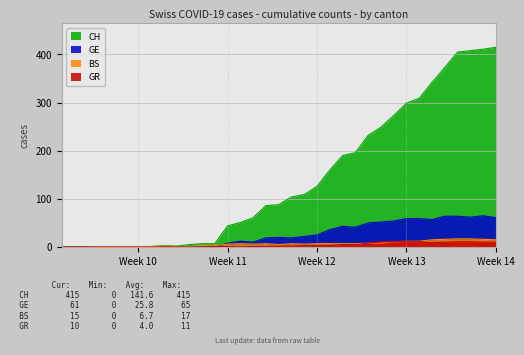

Count the number of data series in this chart.

4